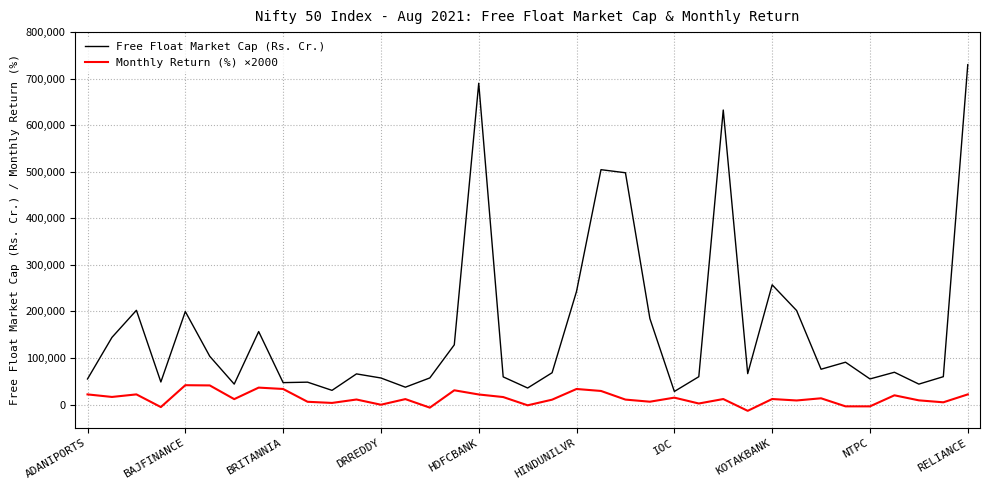

True or false: Free Float Market Cap (Rs. Cr.) and Monthly Return (%) ×2000 cross at least once.

False